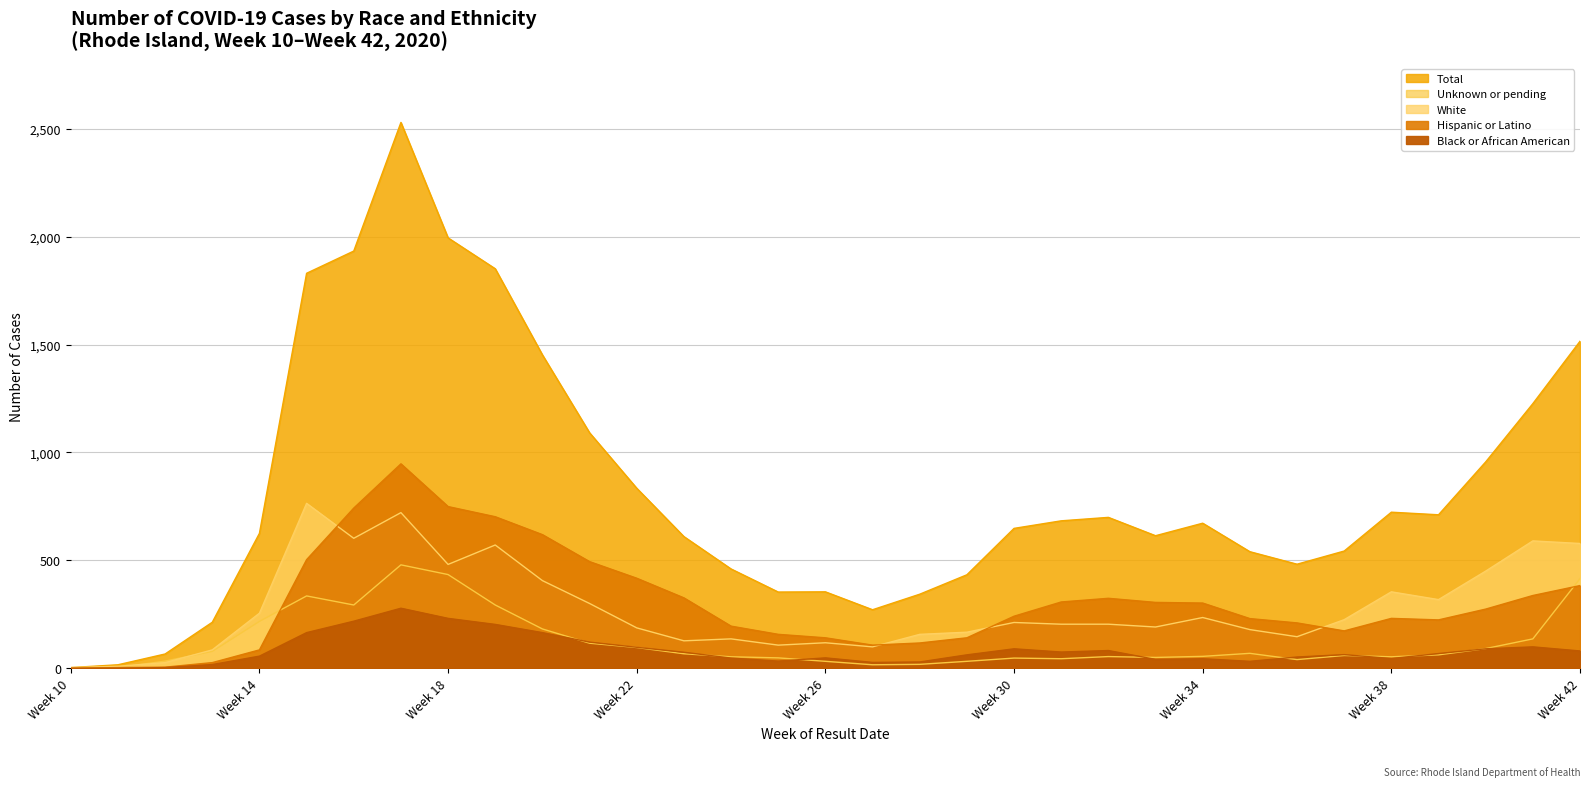

True or false: Hispanic or Latino has a value of 231 at Week 38.

True